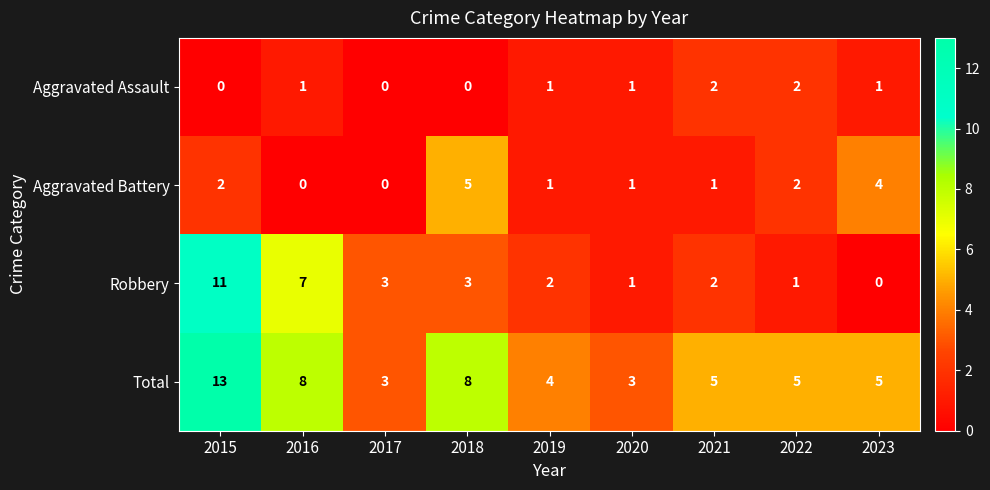

What value does the Total series have at 2018, to the nearest 10?

10